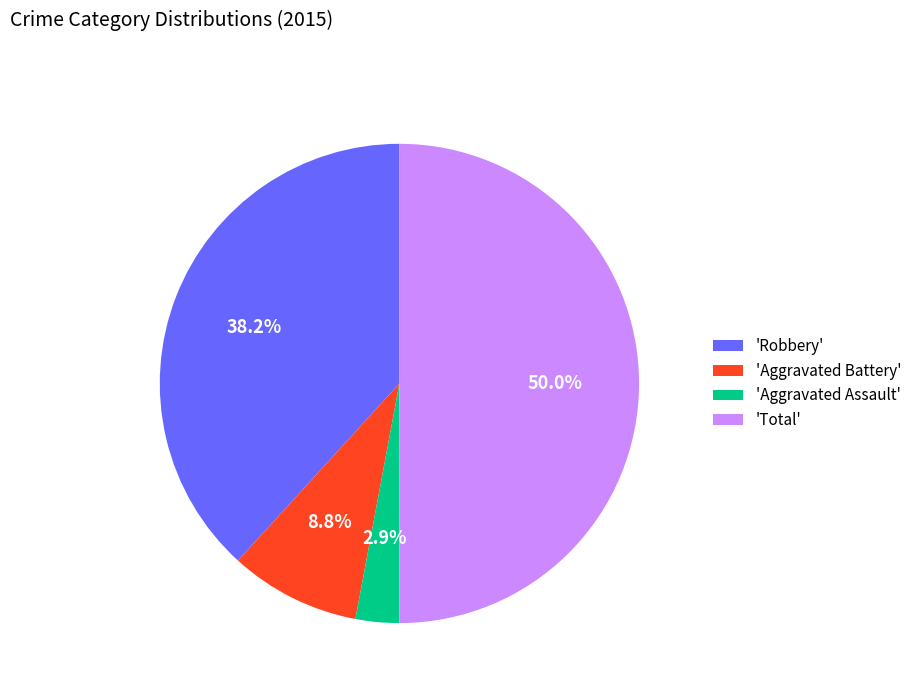

Is the sum of 'Robbery' and 'Aggravated Assault' greater than half?

No